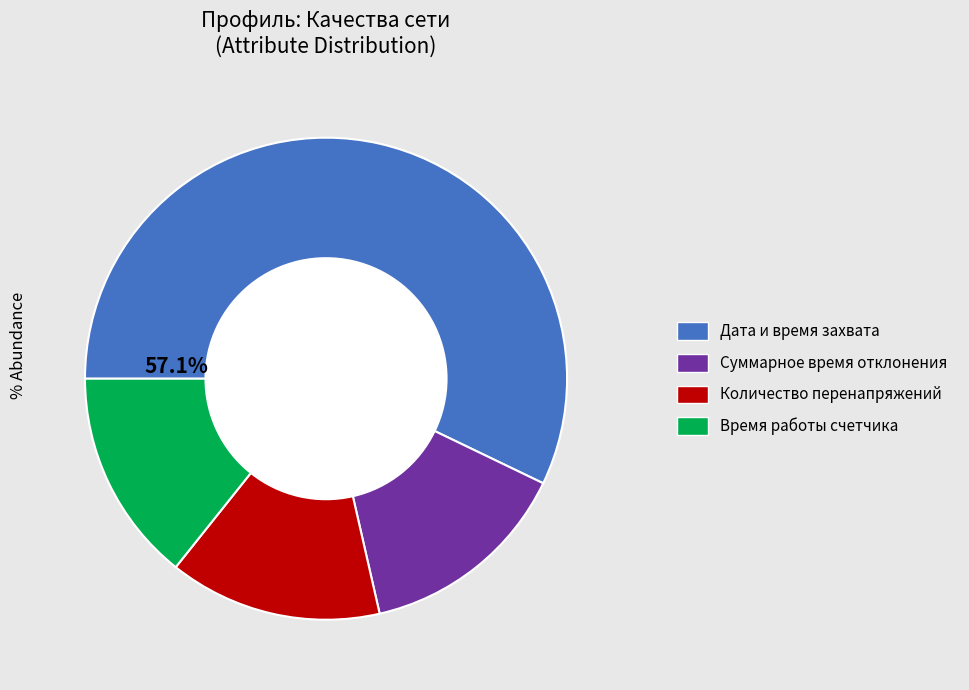

Which slice is the largest?

Дата и время захвата